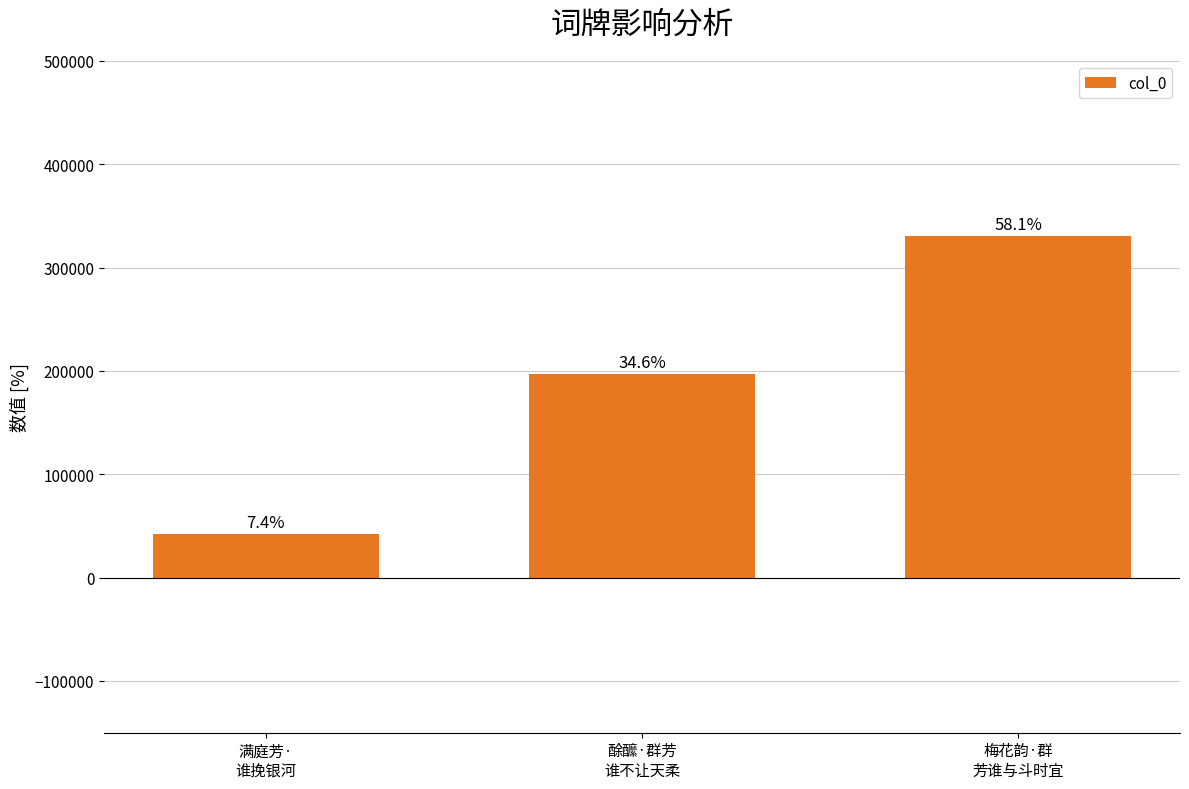

What is the sum of the values at 梅花韵·群
芳谁与斗时宜 and 酴醿·群芳
谁不让天柔?

527611